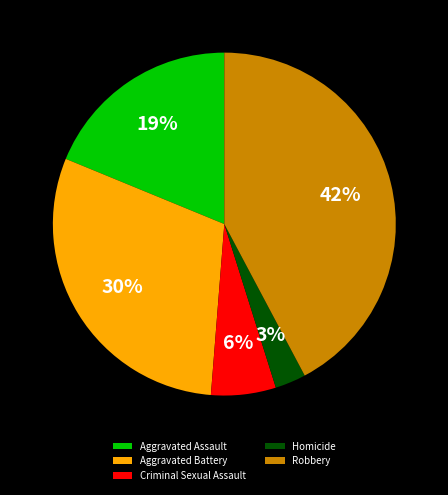

What percentage is the Robbery slice, to the nearest percent?

42%